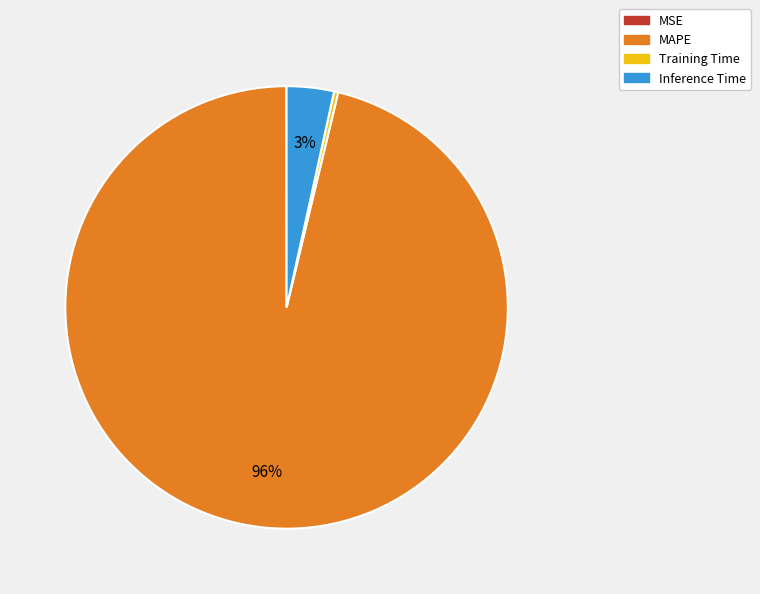

To the nearest percent, what percentage of the pie is Inference Time?

3%